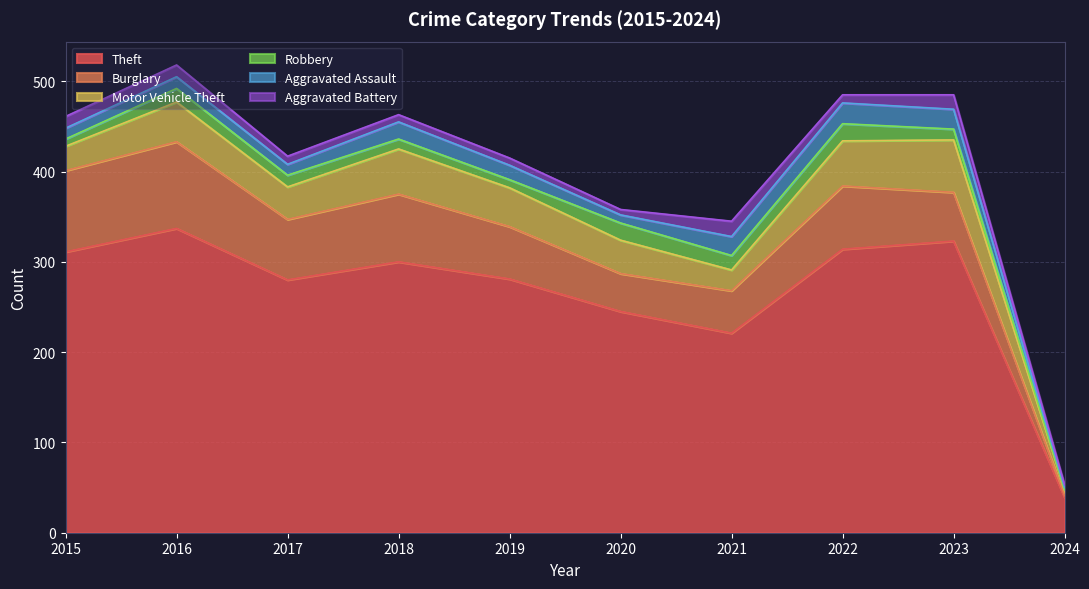

What is the difference between the maximum and minimum values in the Theft series?

298